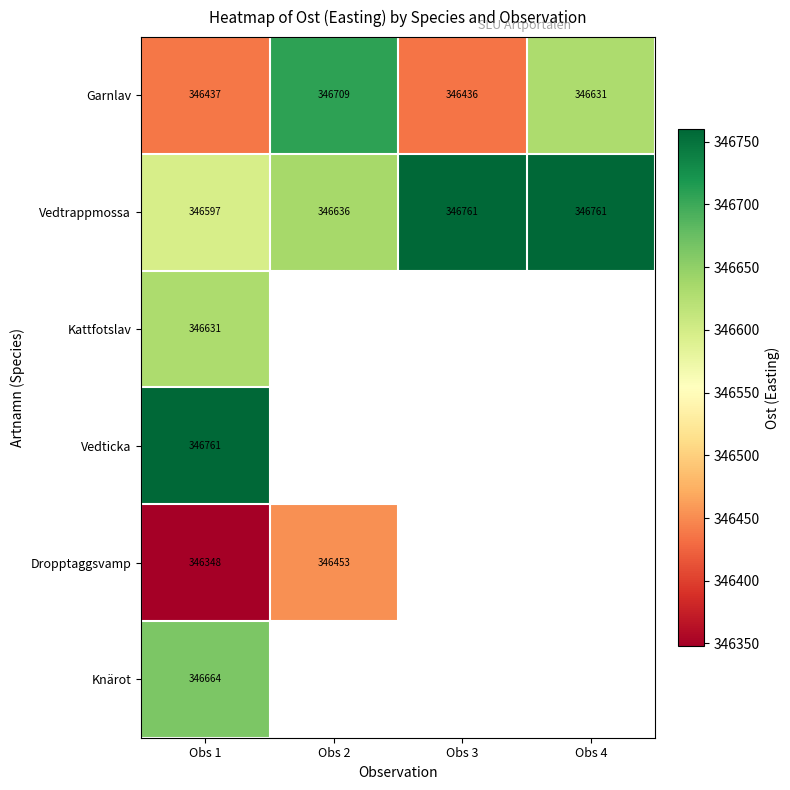

Is the value of Garnlav at Obs 4 greater than the value of Vedticka at Obs 1?

No